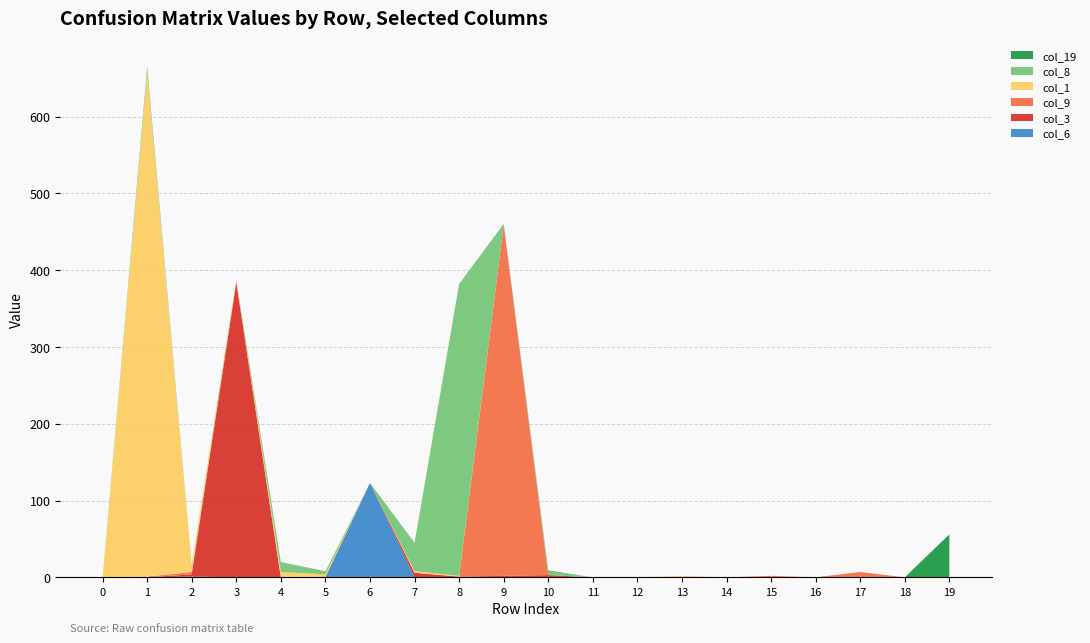

Reading left to right, transcribe all the data shown in this chart.

col_6: 0	0	1	0	0	0	123	0	0	0	0	0	0	0	0	0	0	0	0	0
col_3: 0	0	3	384	0	1	0	6	1	2	3	0	0	0	0	0	0	0	0	0
col_9: 0	1	3	1	0	0	0	0	0	457	0	0	0	0	0	2	0	7	0	0
col_1: 0	656	9	1	7	3	0	2	1	0	0	0	0	2	0	0	0	0	0	0
col_8: 0	8	0	1	13	4	0	37	380	0	5	0	0	0	0	0	0	0	0	0
col_19: 0	0	0	0	0	0	0	0	0	1	1	0	0	0	0	0	0	0	0	56